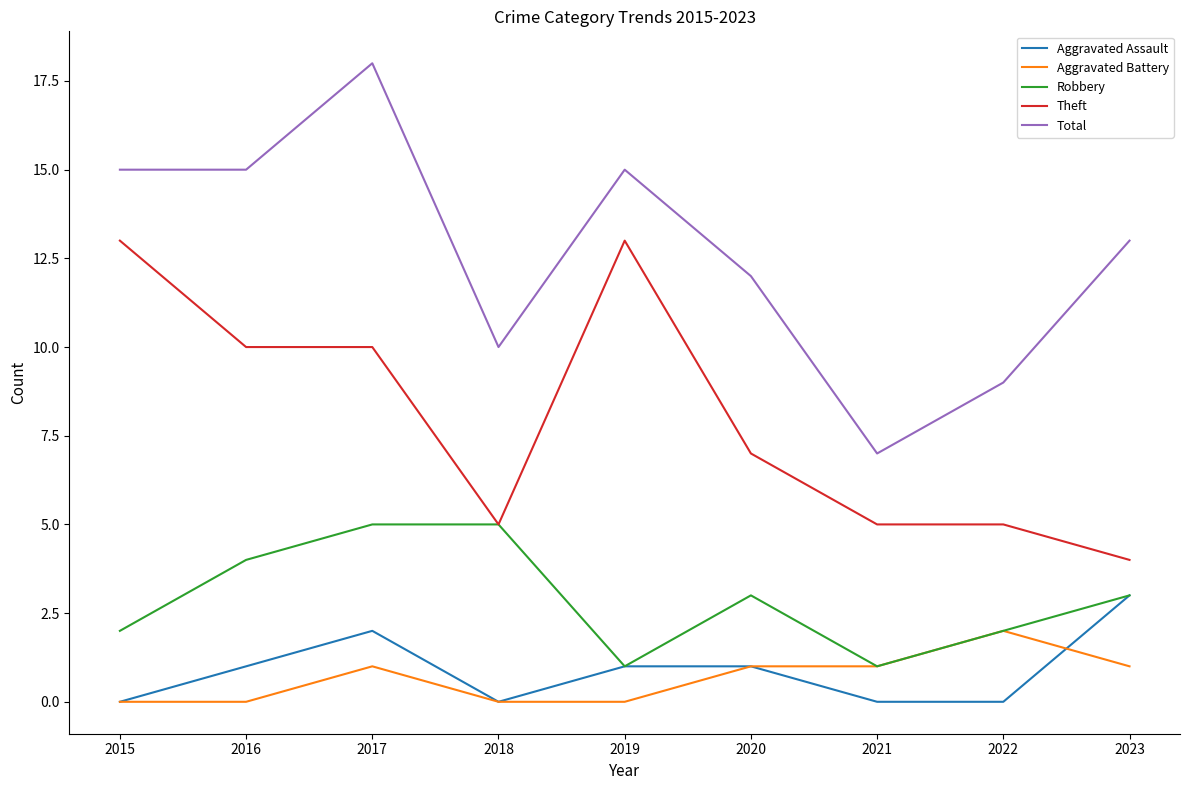

What is the sum of the Theft values at 2019 and 2021?

18